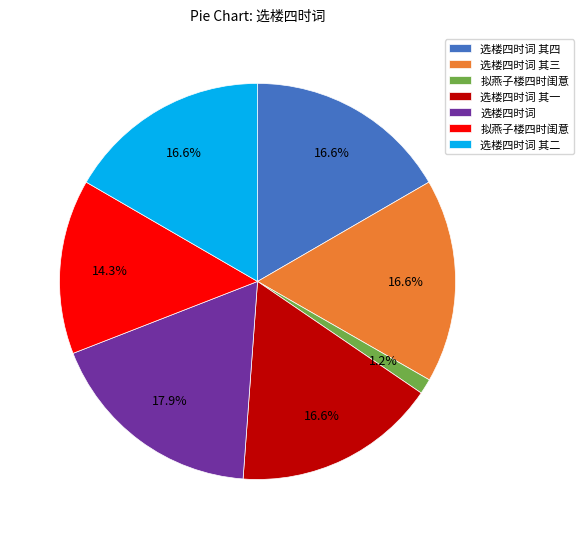

How many slices are in this pie chart?

7